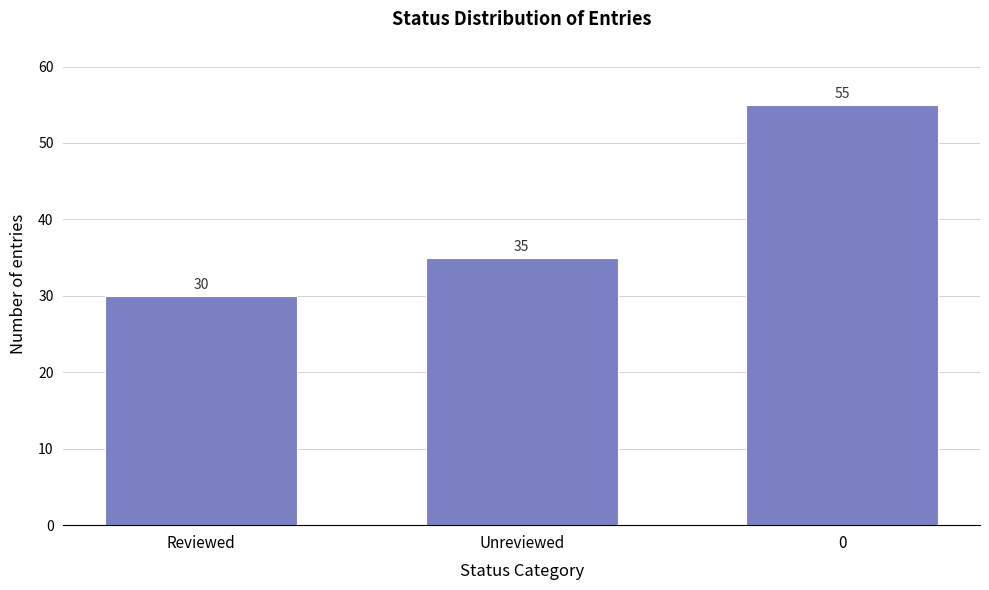

Reading left to right, list all the values displayed in this chart.

30	35	55